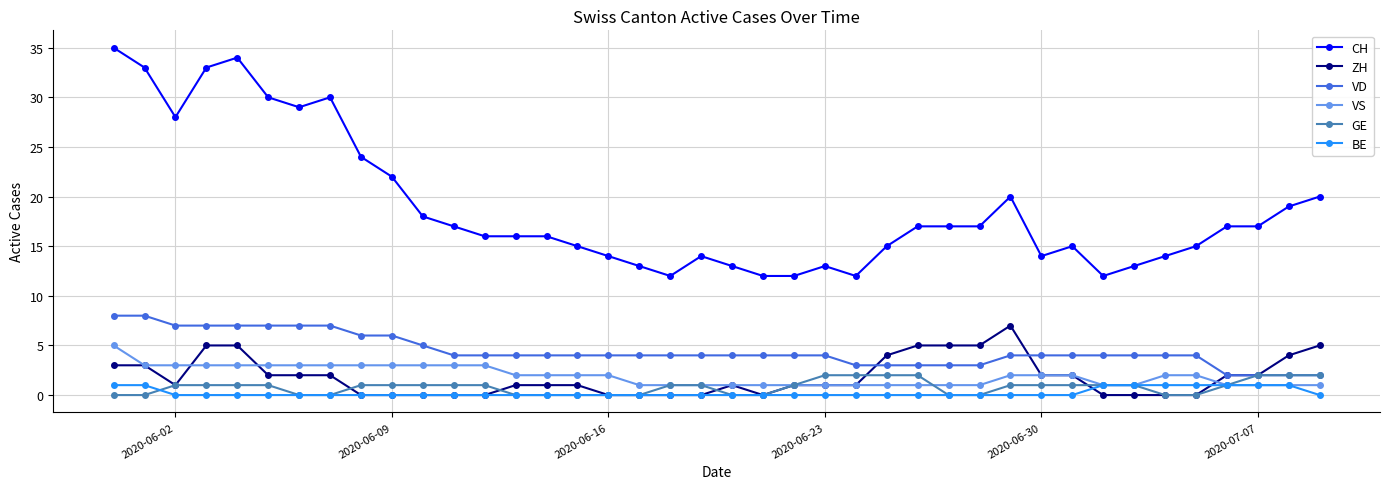

Which series has the largest total across all categories?

CH